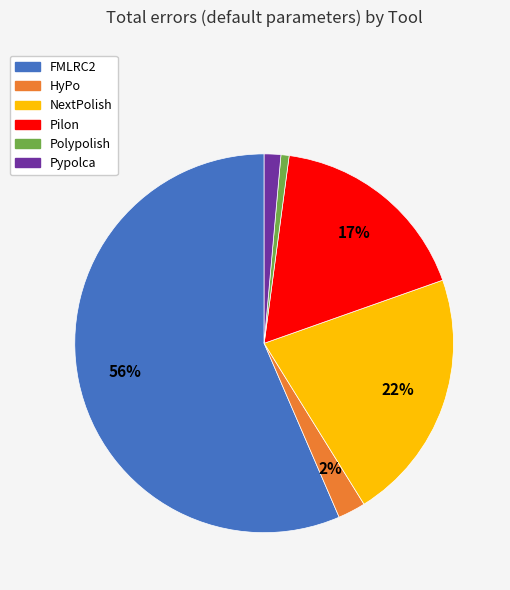

True or false: Pypolca accounts for 1% of the total.

True